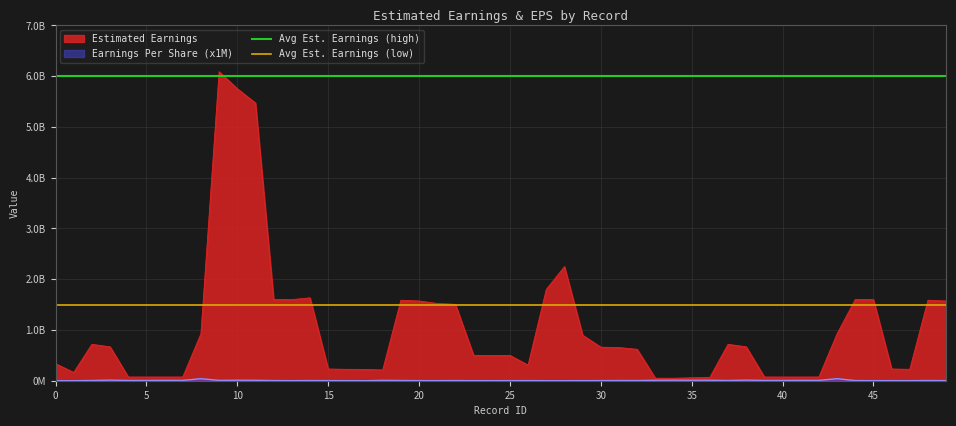

True or false: Avg Est. Earnings (high) has a value of 6000000000 at 0.

True